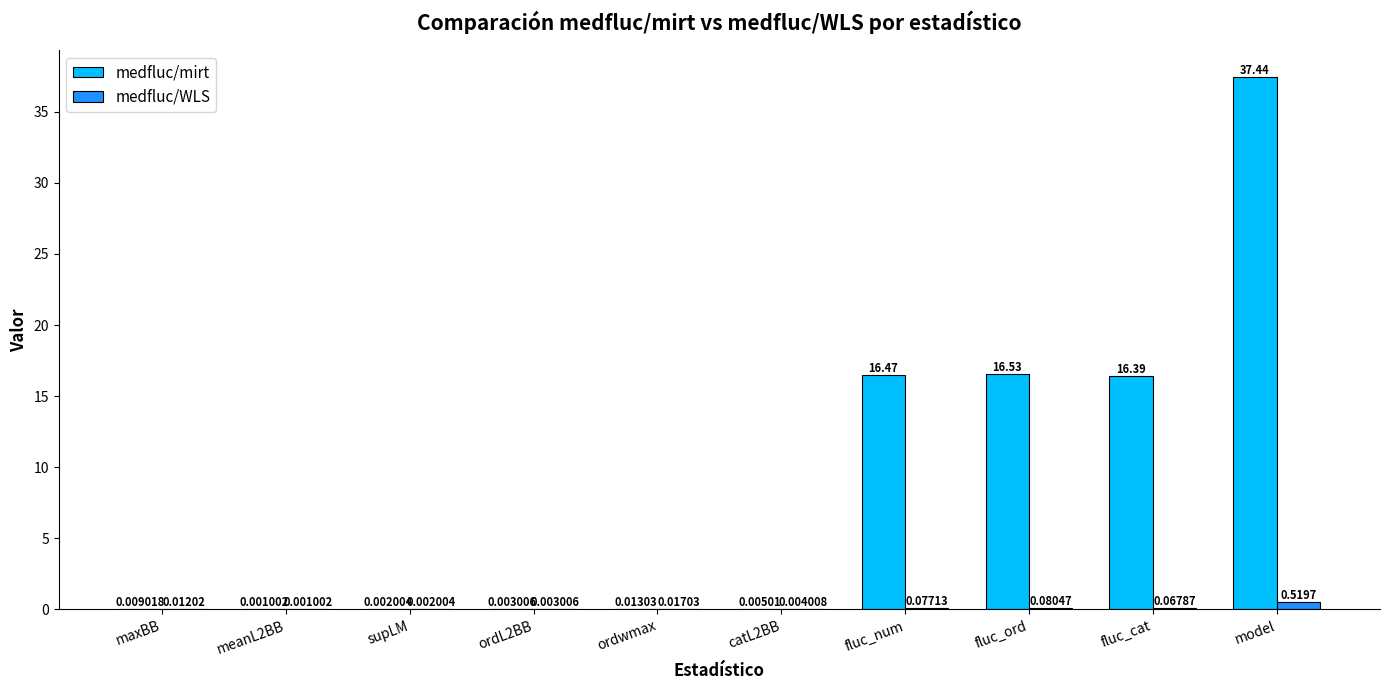

Is the value of medfluc/WLS at fluc_cat greater than the value of medfluc/mirt at fluc_ord?

No